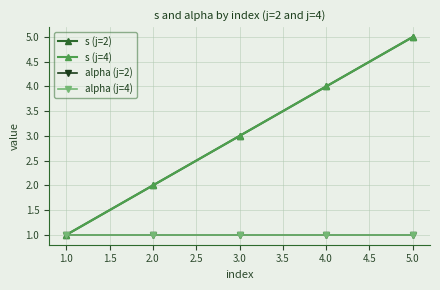

Does the chart have visible grid lines?

Yes